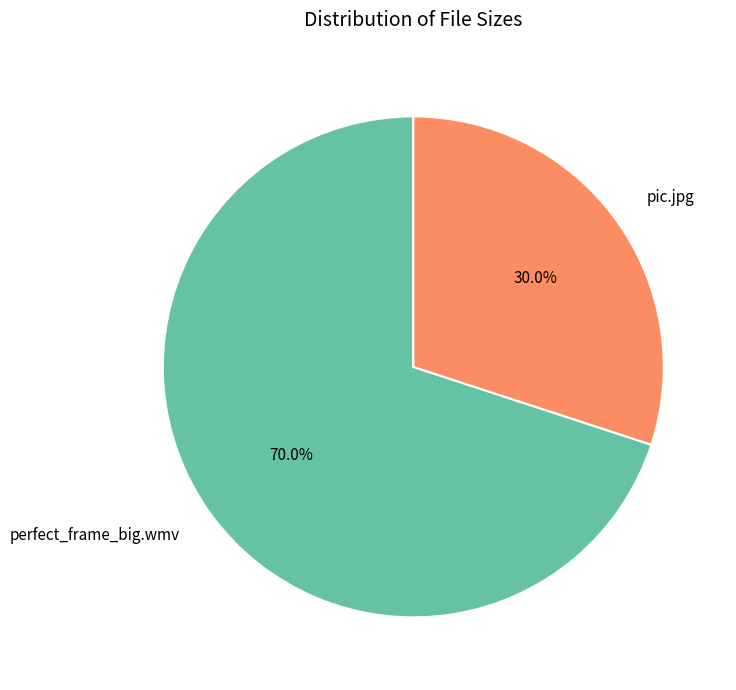

To the nearest percent, what percentage of the pie is perfect_frame_big.wmv?

70%